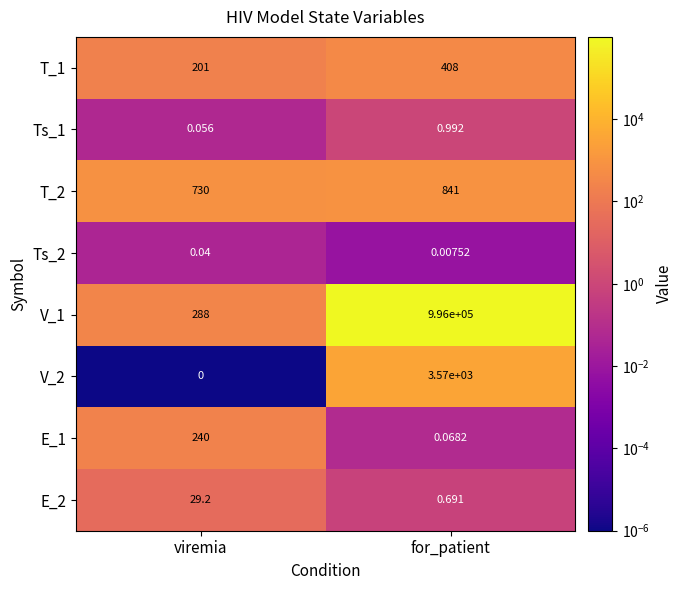

At for_patient, list the series in order from smallest to largest.

Ts_2, E_1, E_2, Ts_1, T_1, T_2, V_2, V_1